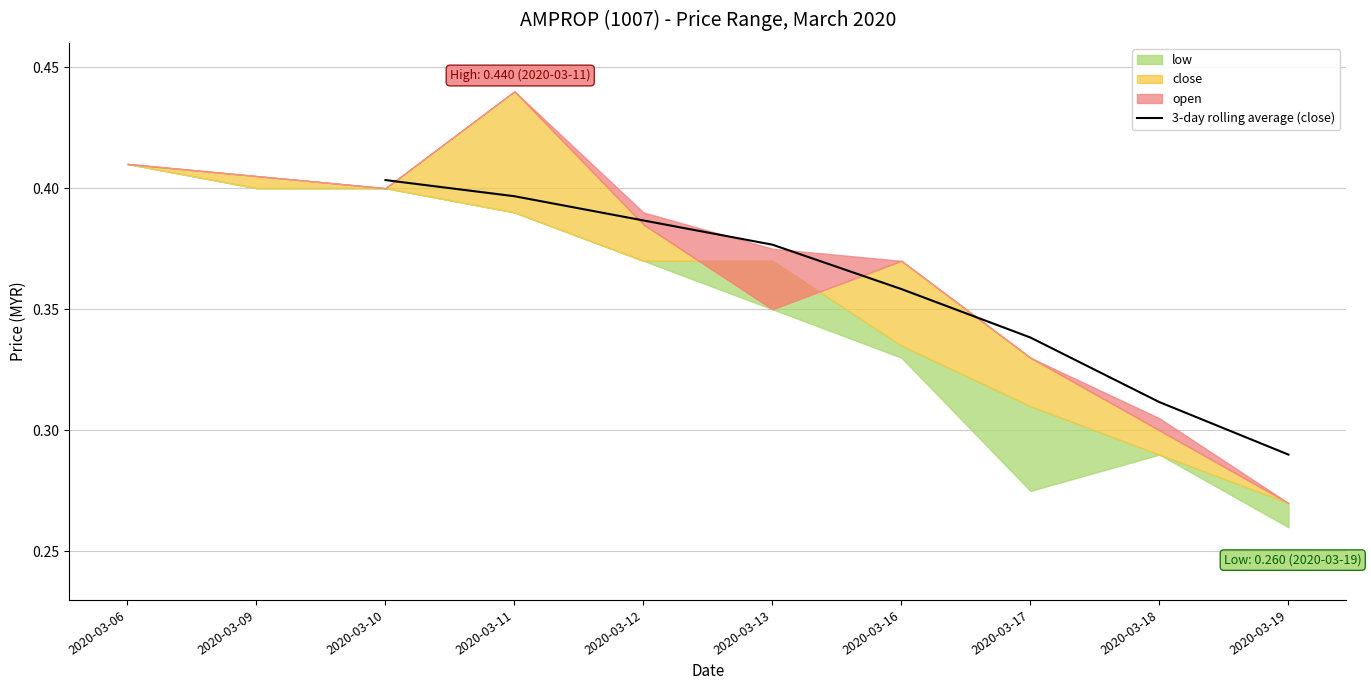

At which label is 3-day rolling average (close) closest to 0?

2020-03-19